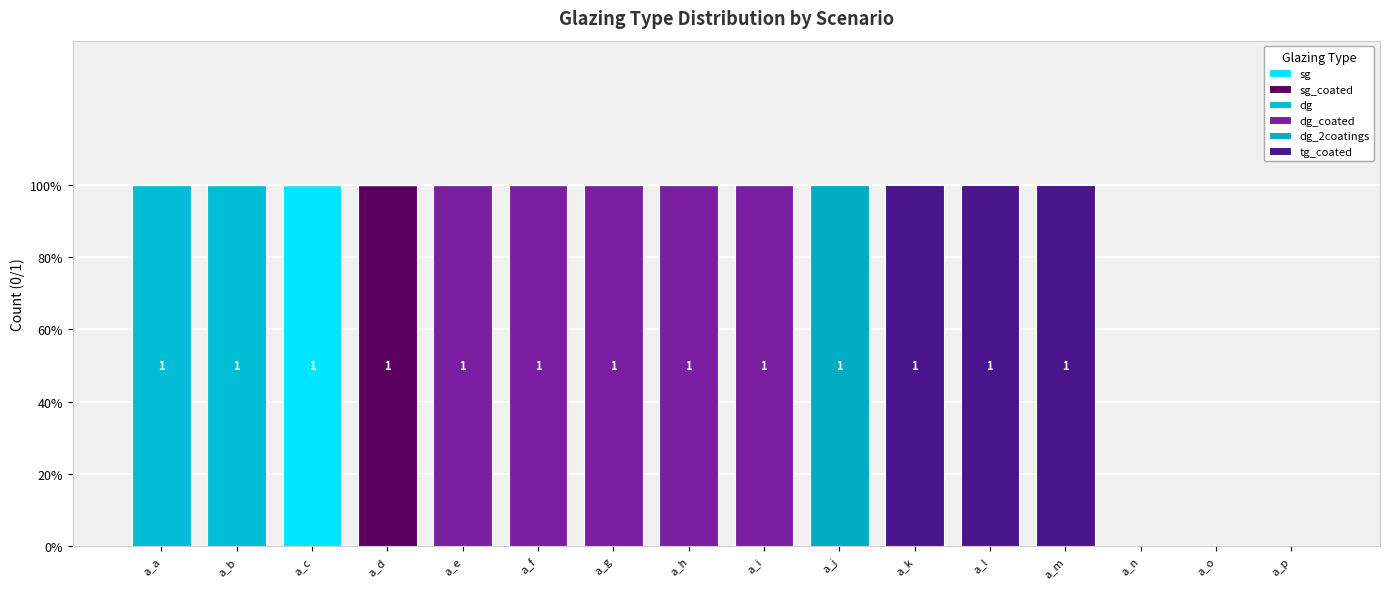

At which category is the sum across all series the highest?

a_a